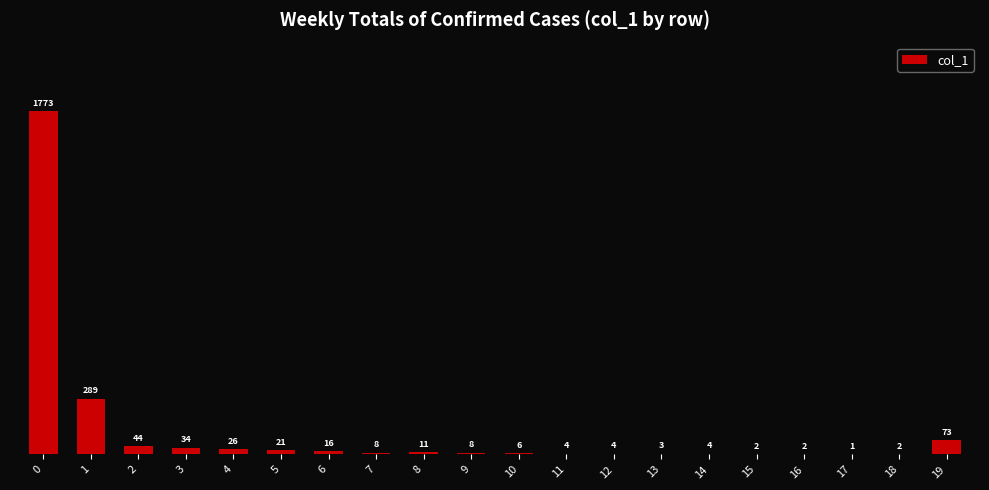

Is it true that the value at 0 is 1773?

True